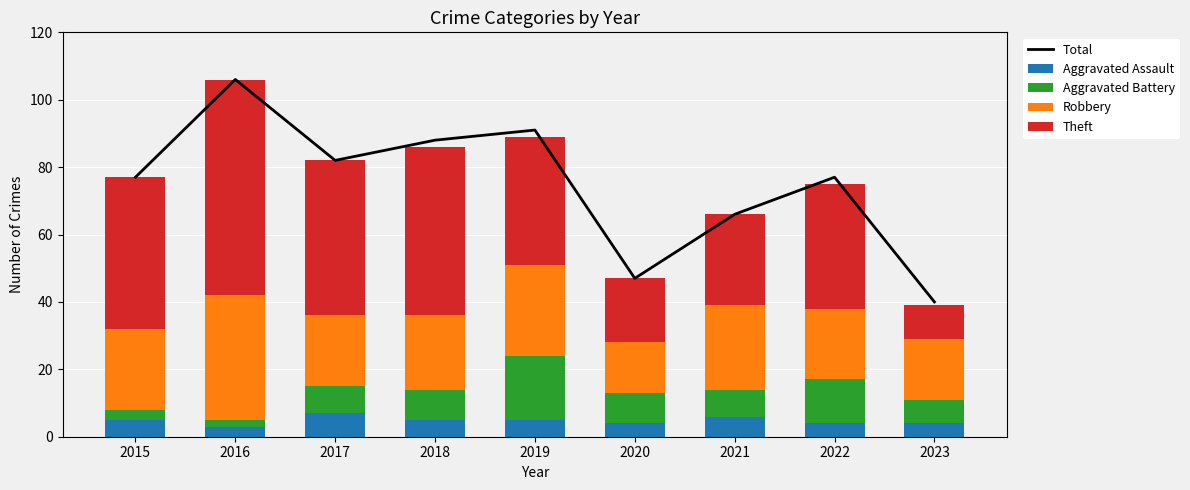

Reading left to right, list all the values displayed in this chart.

Total: 77	106	82	88	91	47	66	77	40
Aggravated Assault: 5	3	7	5	5	4	6	4	4
Aggravated Battery: 3	2	8	9	19	9	8	13	7
Robbery: 24	37	21	22	27	15	25	21	18
Theft: 45	64	46	50	38	19	27	37	10